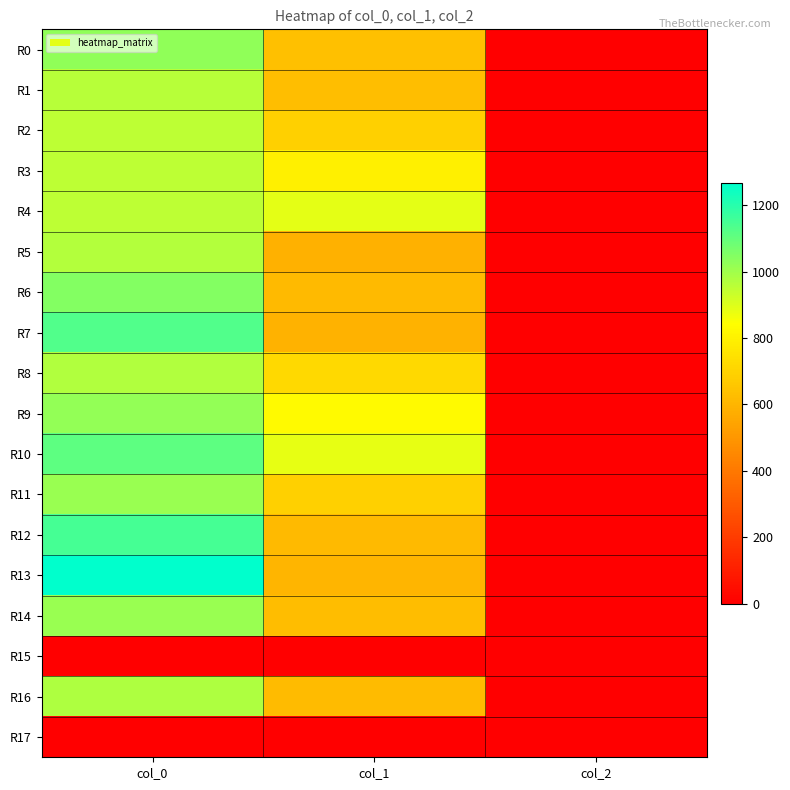

Rank the series at col_1 from highest to lowest value.

R4, R10, R9, R3, R8, R2, R11, R0, R1, R14, R16, R6, R12, R13, R7, R5, R15, R17